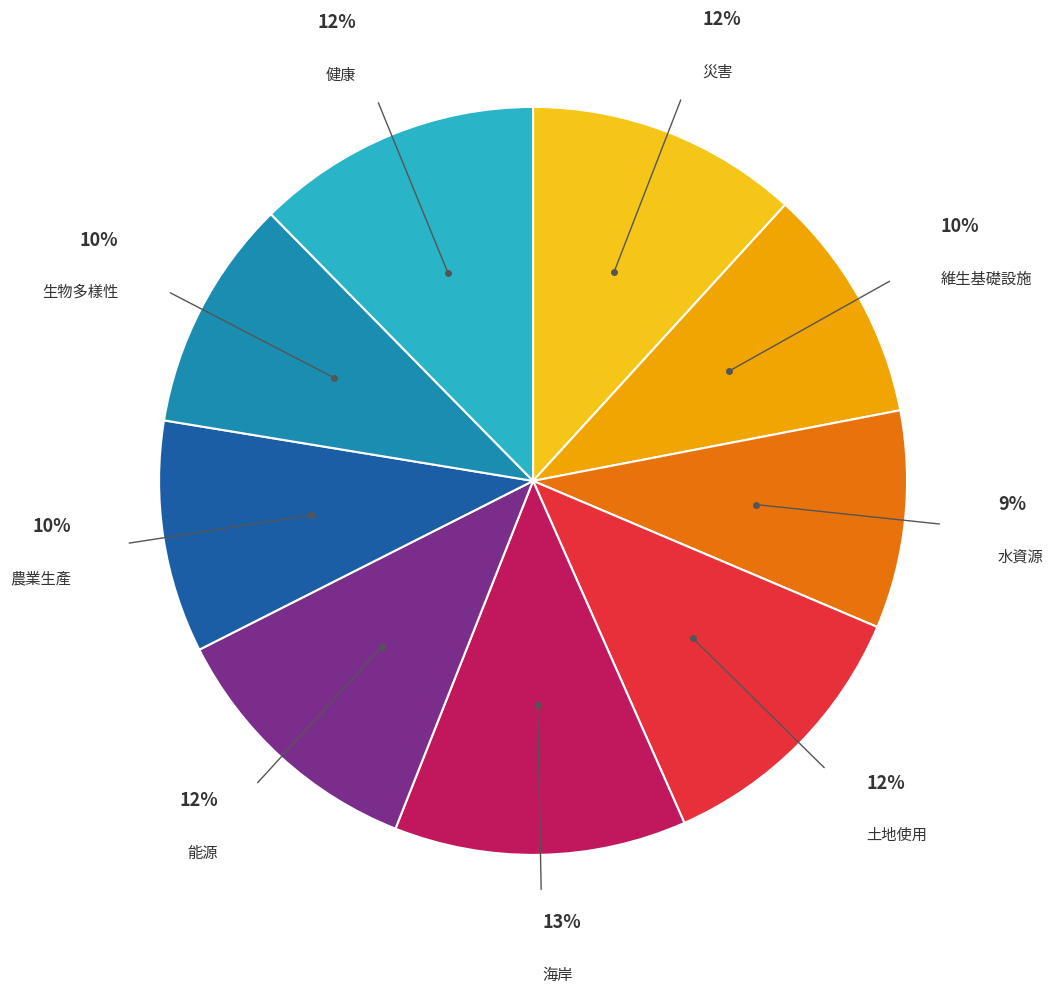

How many slices are in this pie chart?

9